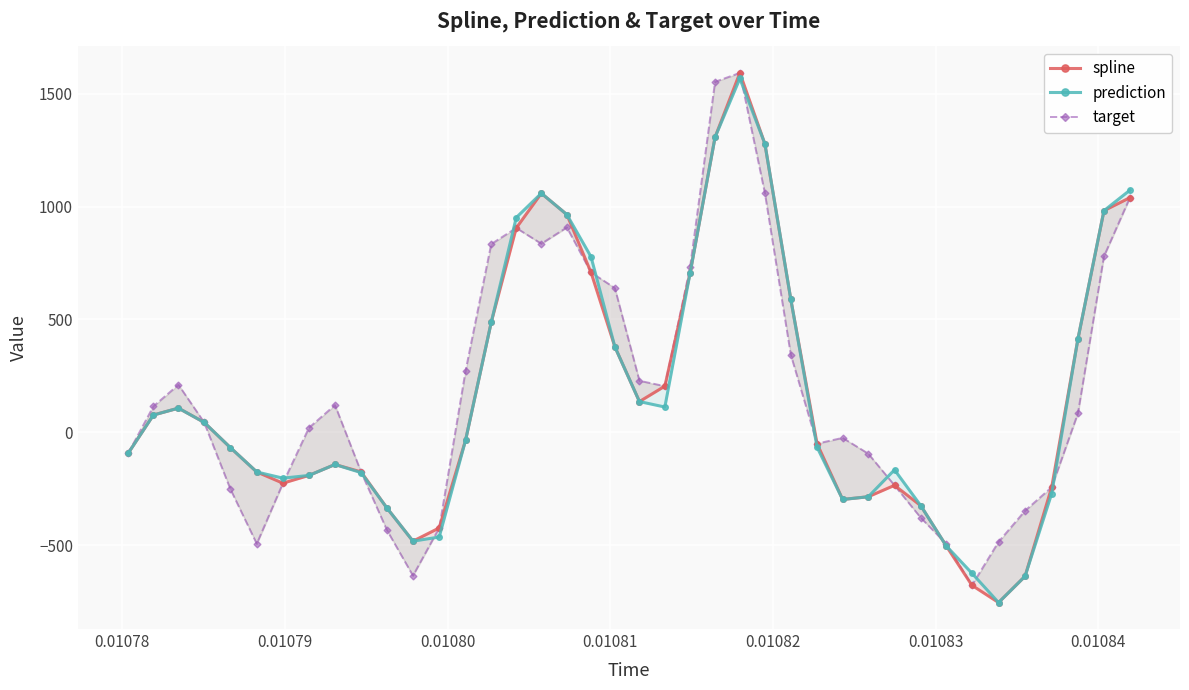

What is the value of the prediction point at the 35th from the left?

-752.6